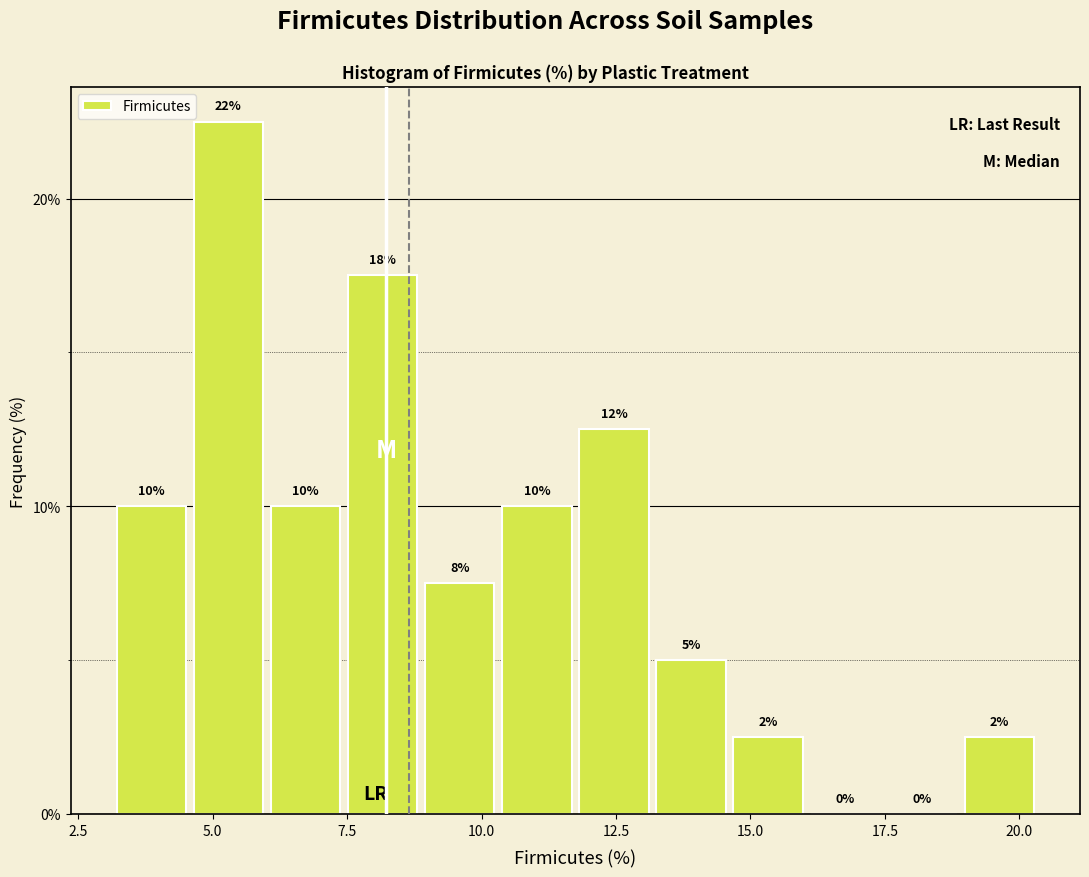

Read against the x-axis, roughly where is the centre of the tallest bar?

5.5